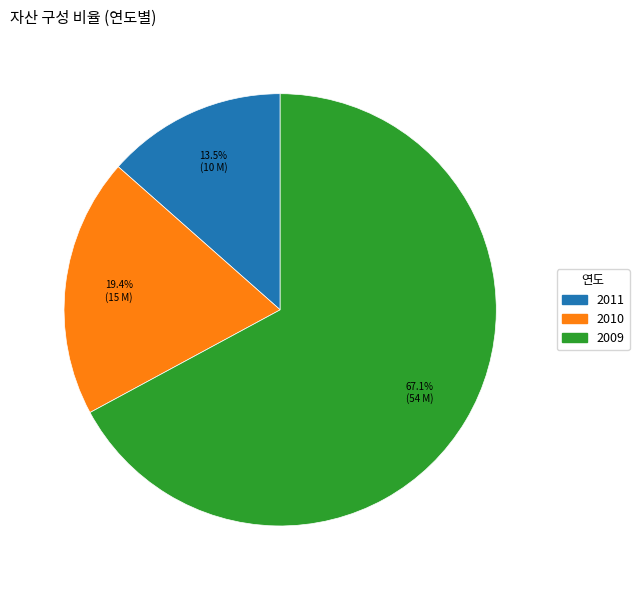

Does 2009 account for over 50% of the chart?

Yes